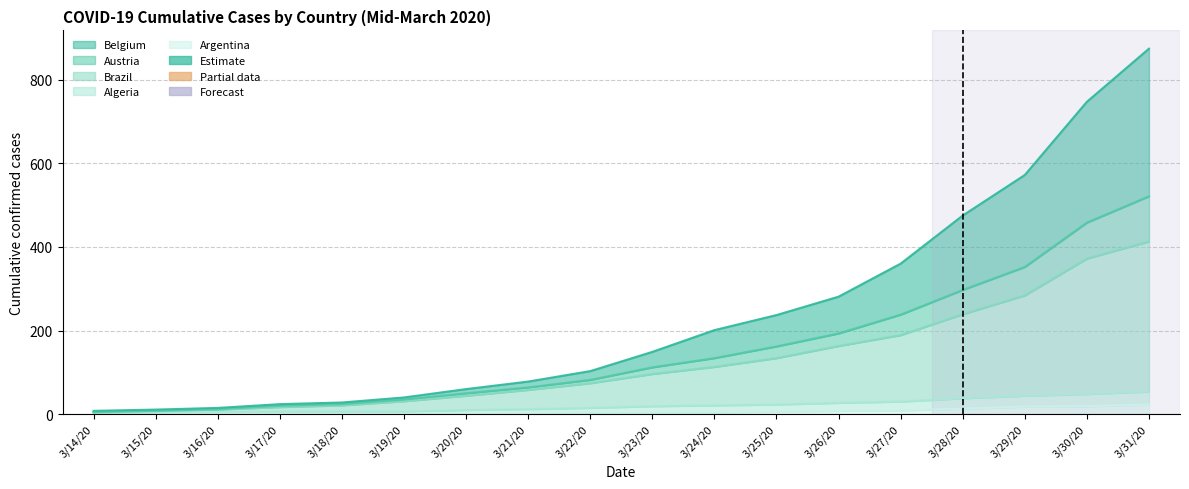

Read the Algeria value at 3/30/20, to the nearest 10.

50